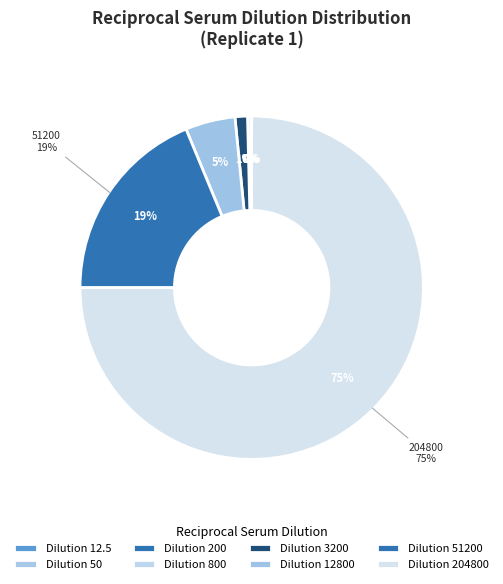

Approximately how many times larger is the value at 200 compared to 800?

0.2